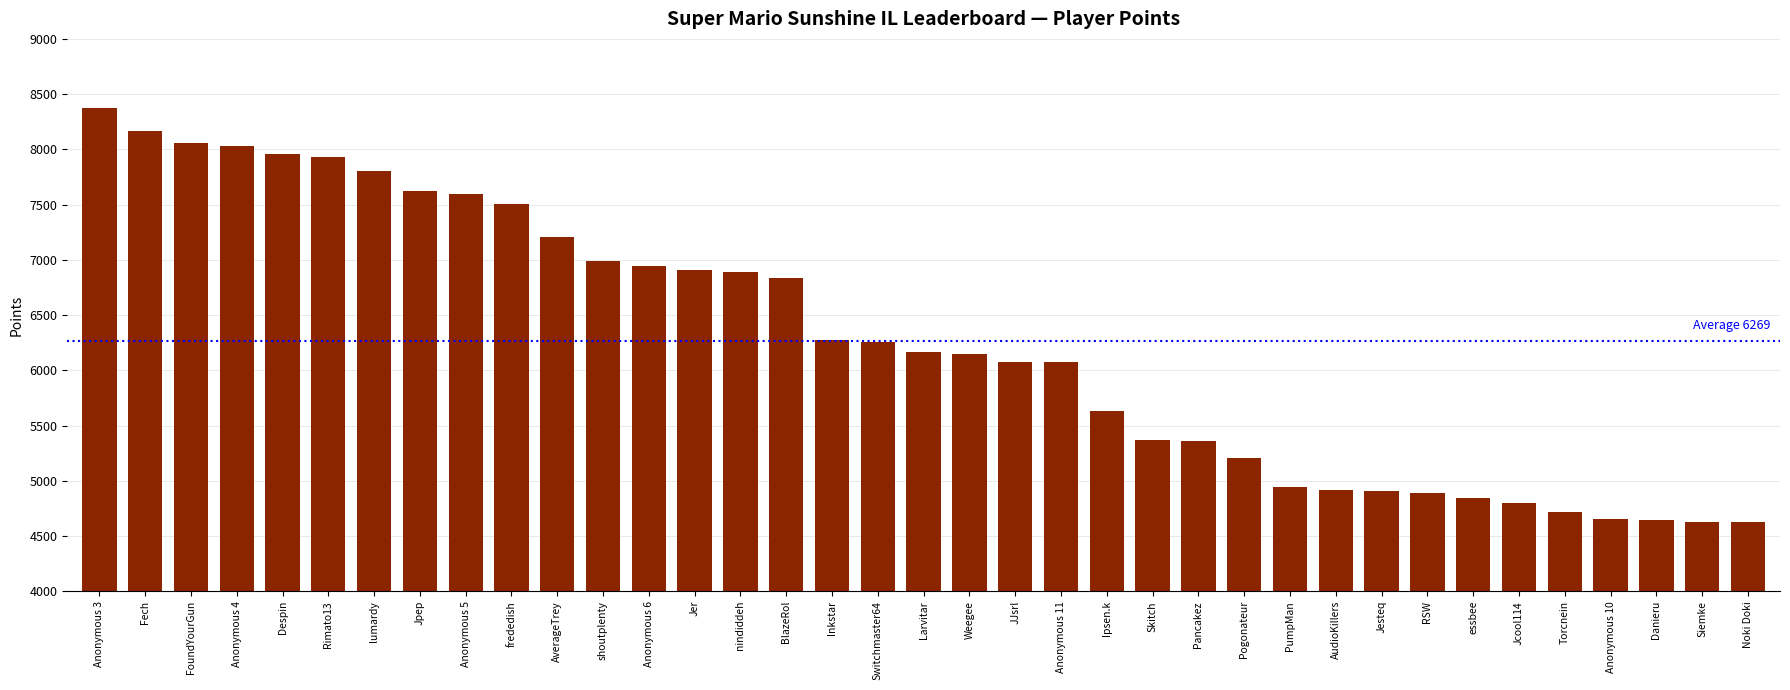

What is the greatest value displayed?

8375